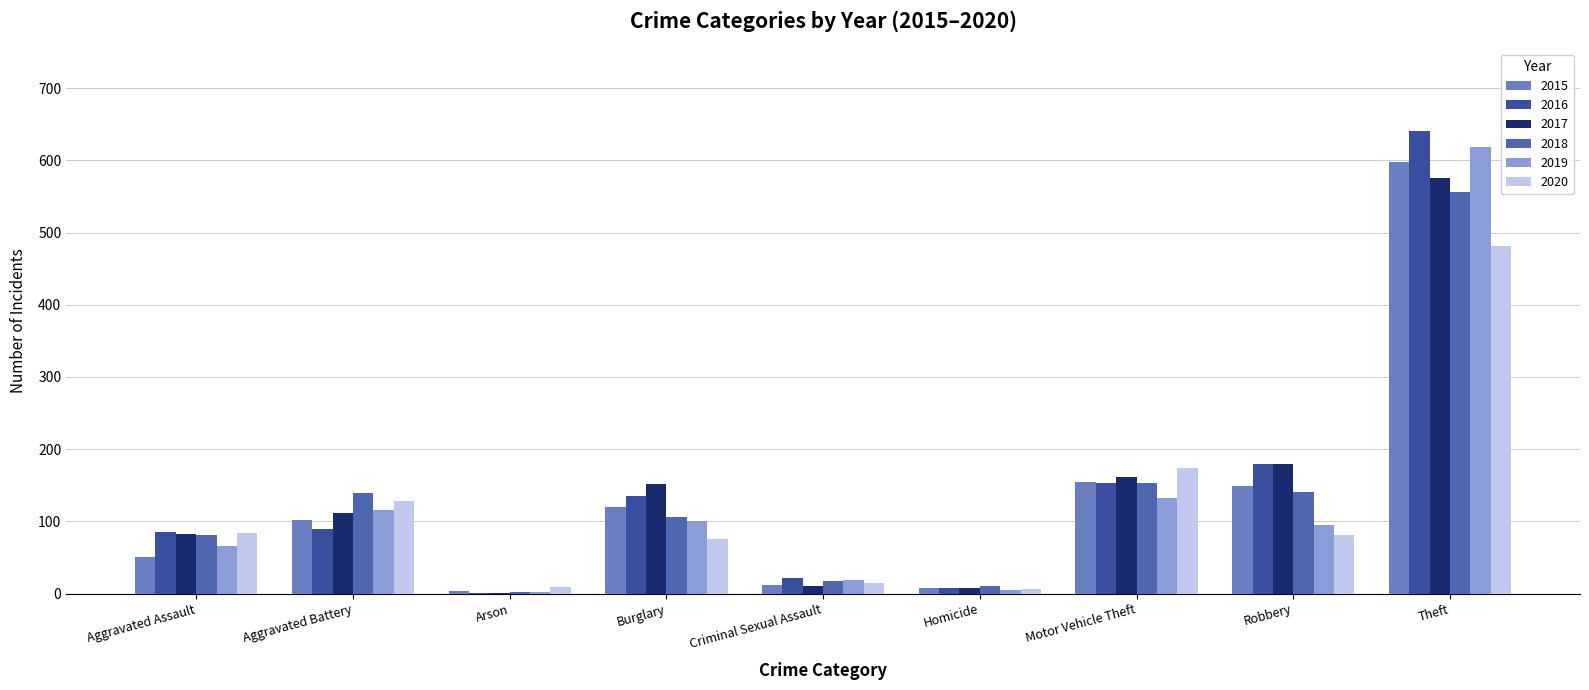

Is it true that 2015 equals 154 at Motor Vehicle Theft?

True